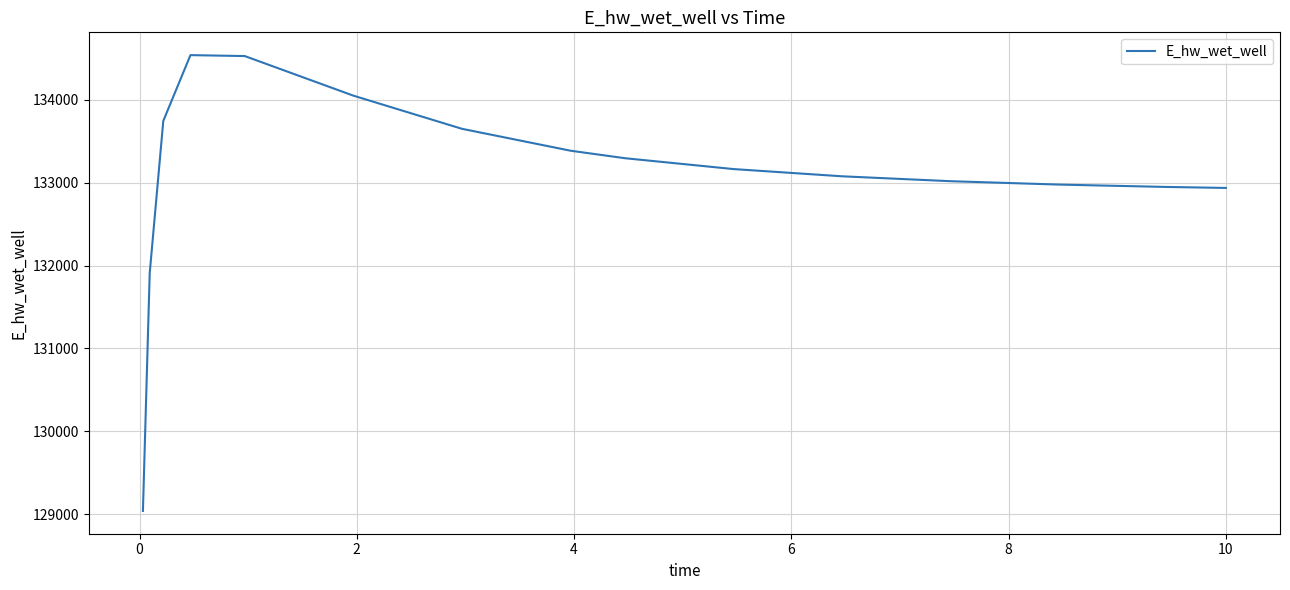

True or false: there are more than 0 points higher than both neighbors.

True